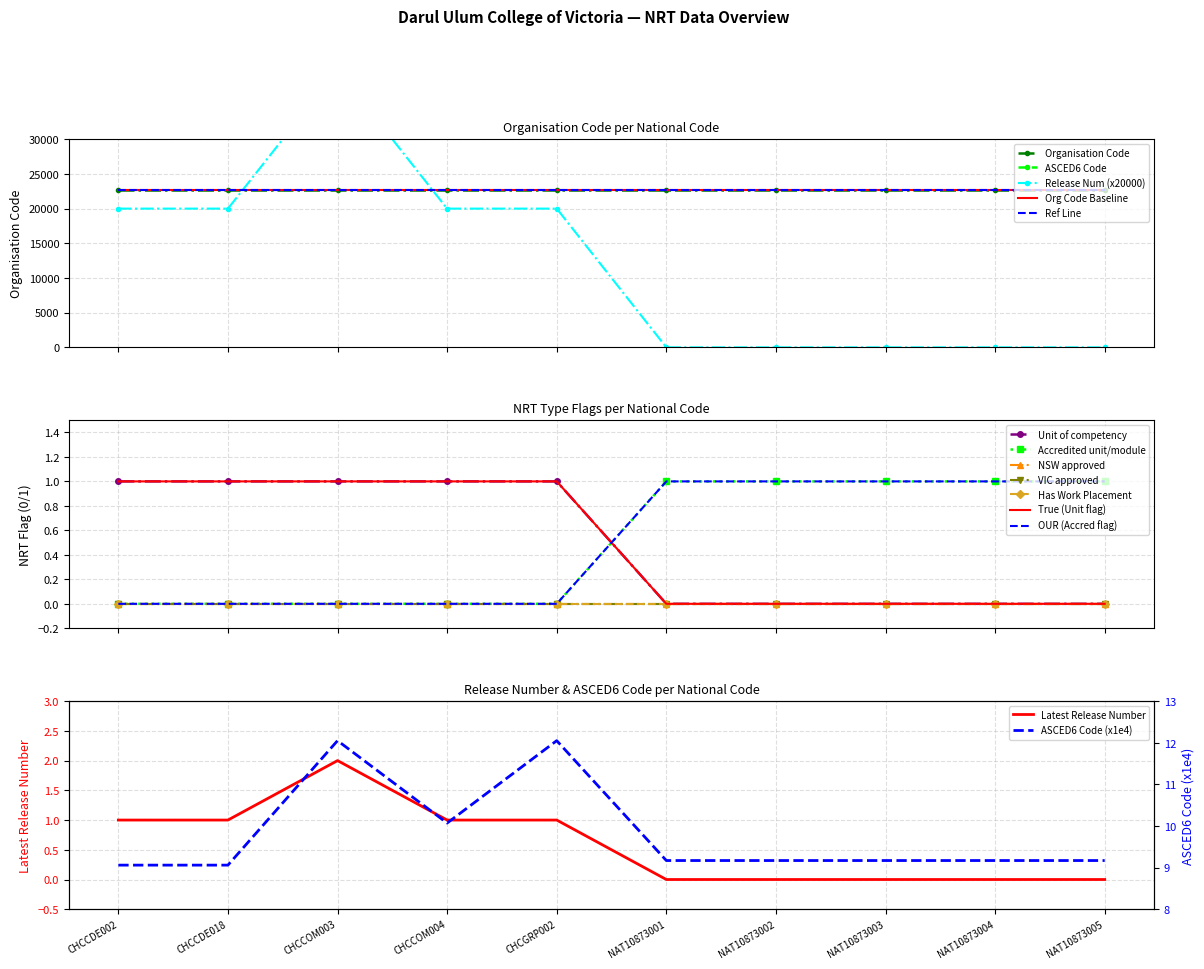

The Latest Release Number series shows 1 at CHCCOM004. True or false?

True